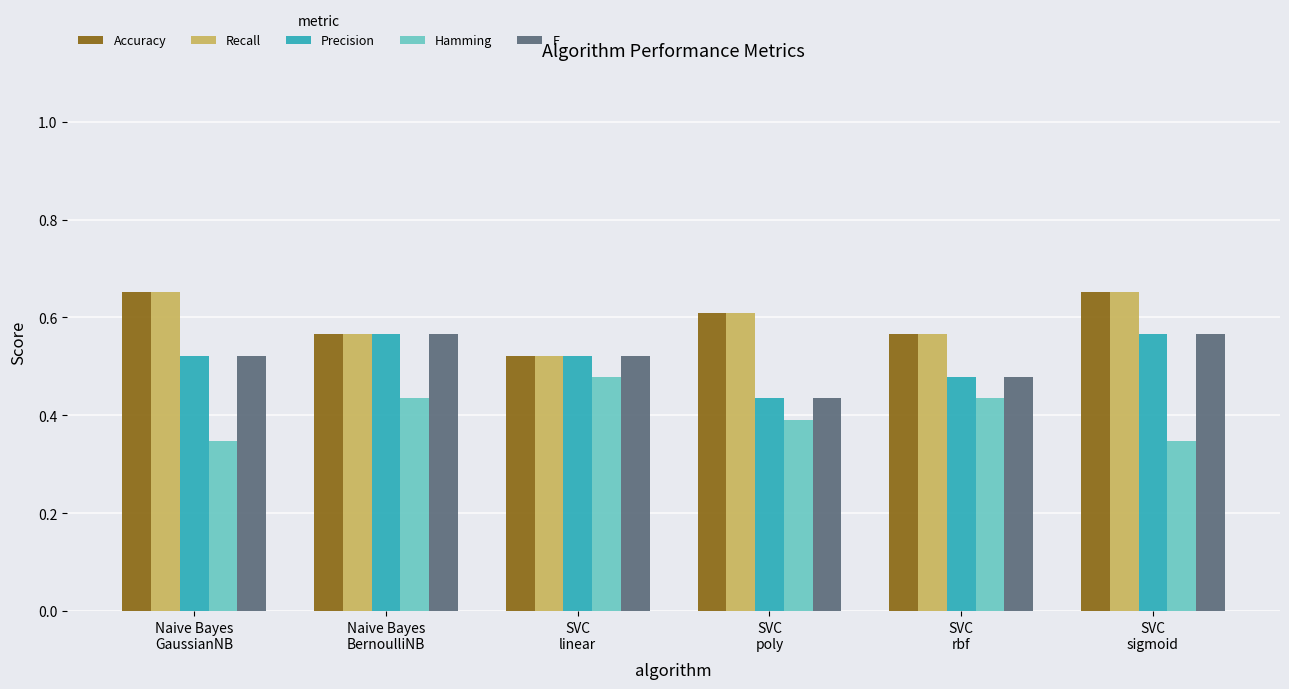

What is the sum of all Hamming values?

2.4